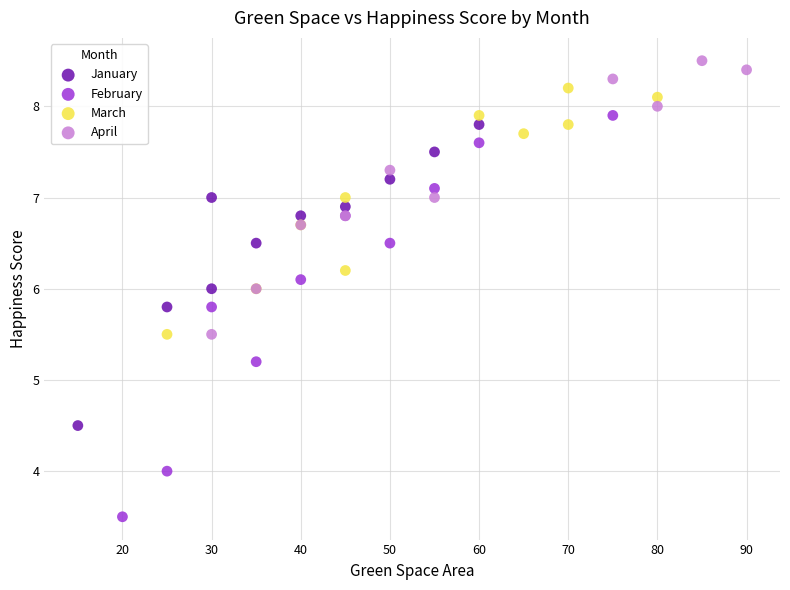

Which series reaches the maximum Y coordinate?

April